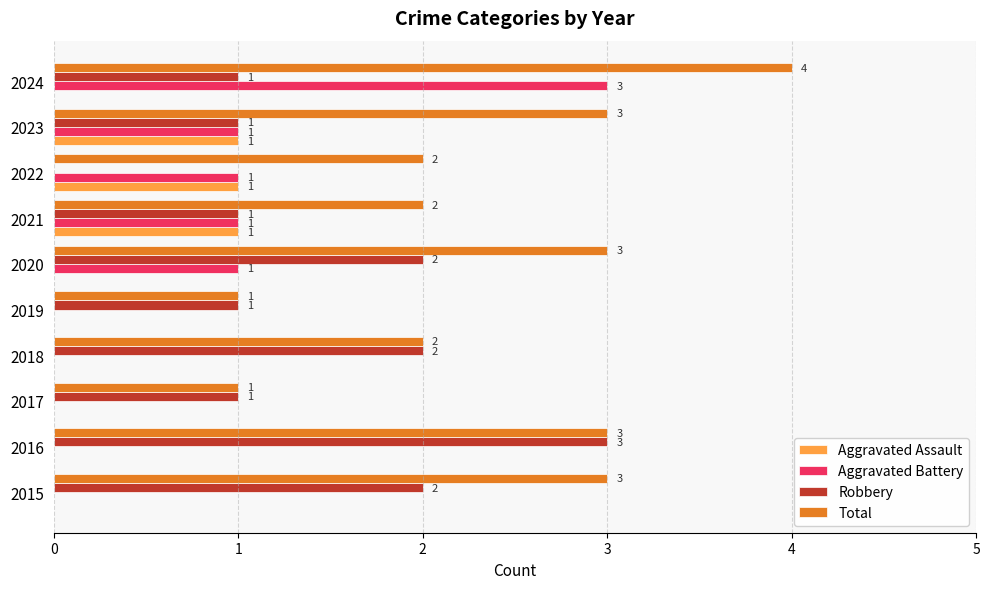

What is the maximum value shown in the chart?

4